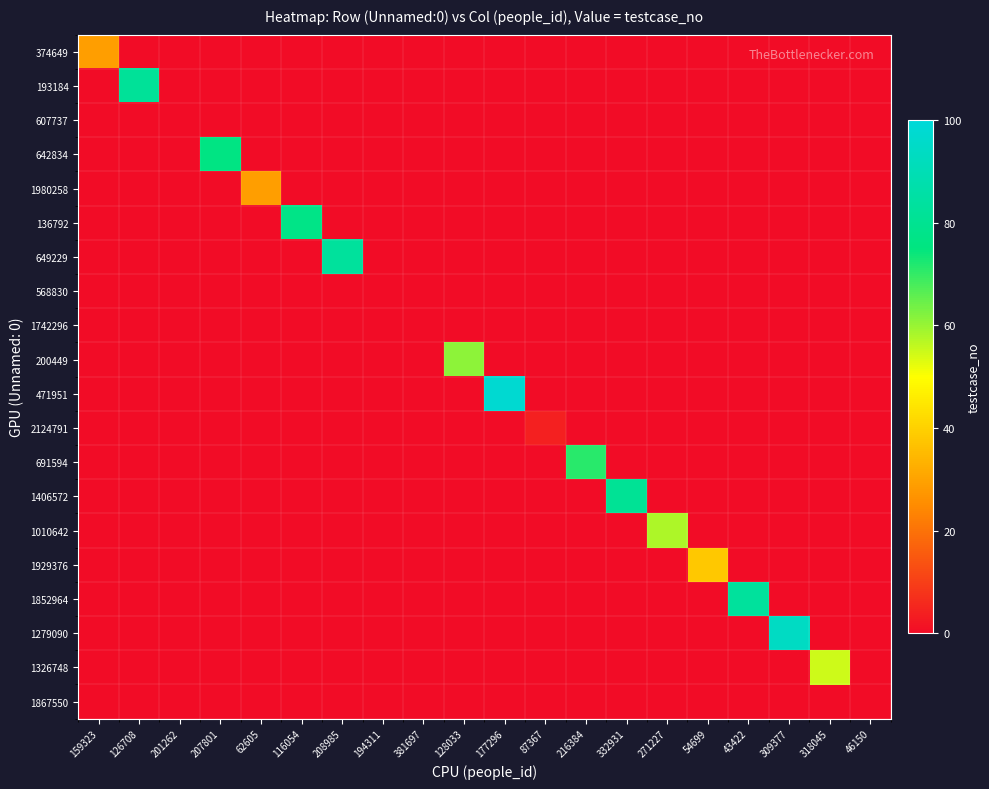

Which has a higher value, 177296 or 194311?

177296